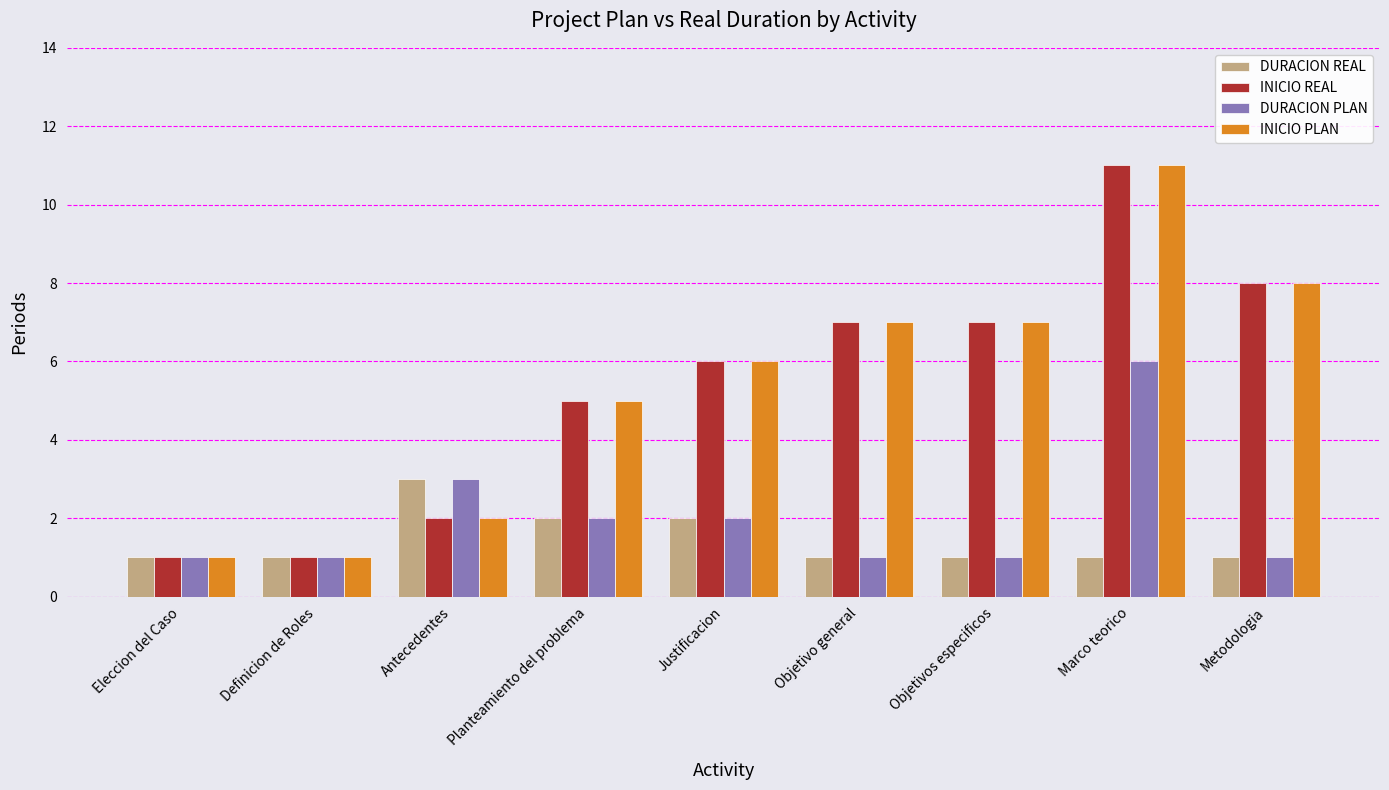

What position from the left is Justificacion?

5